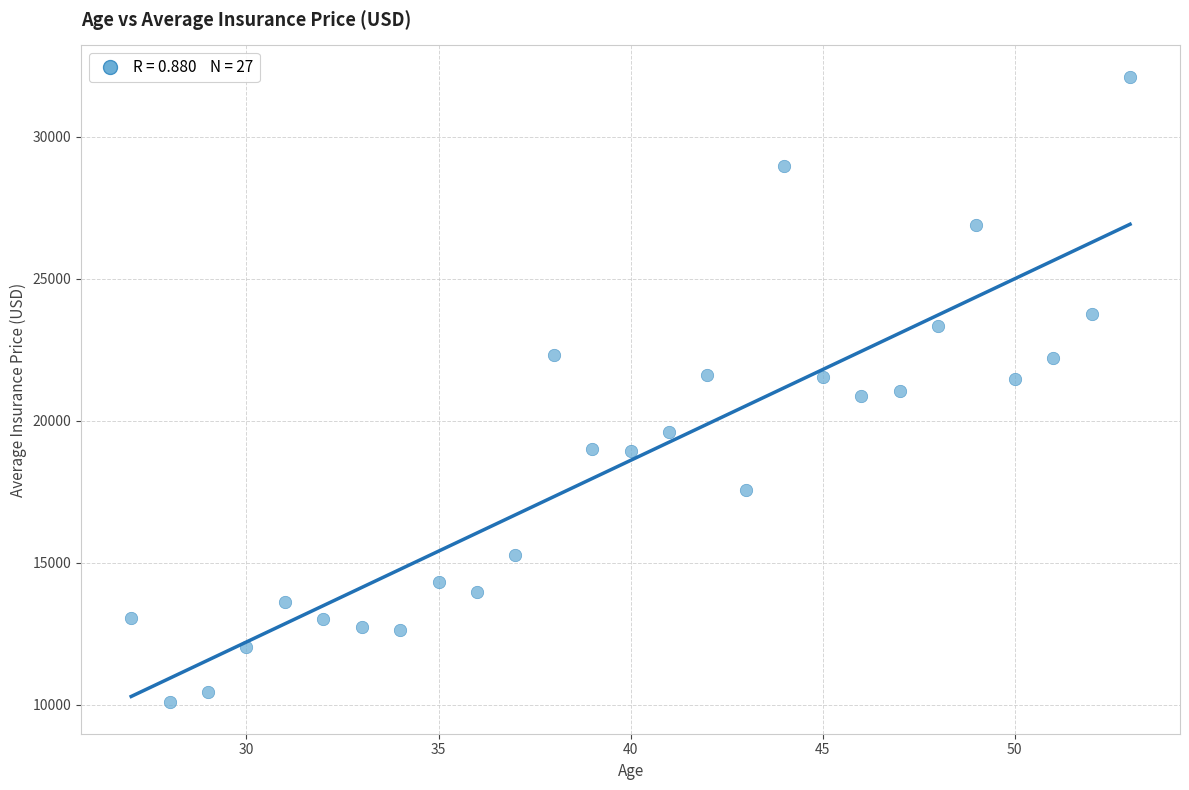

What is the range of Y values (max minus min)?

22040.0